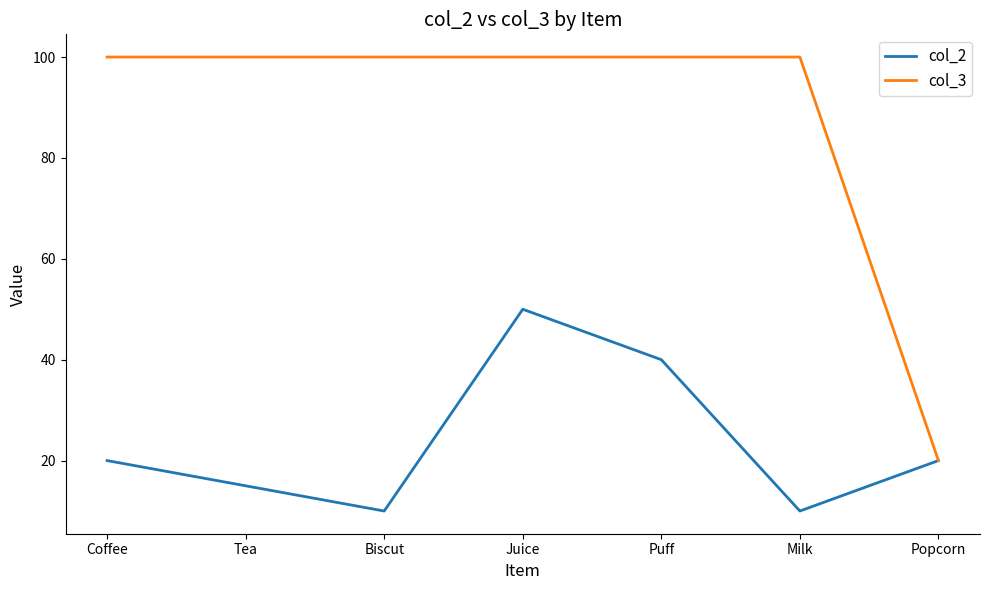

The col_3 series shows 100 at Juice. True or false?

True